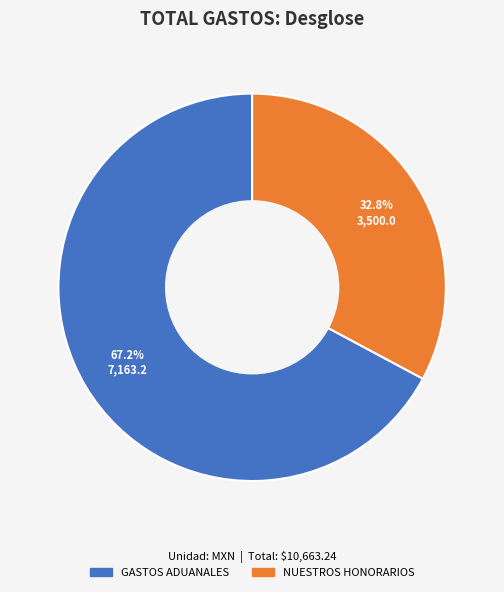

Does any single category account for the majority?

Yes